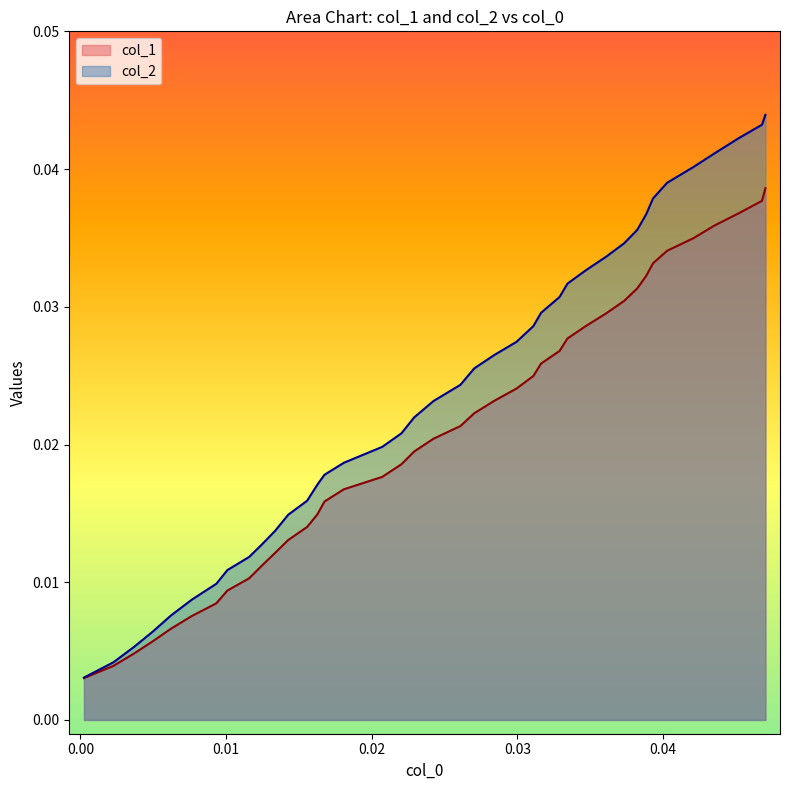

Which series has the largest range (max minus min)?

col_2